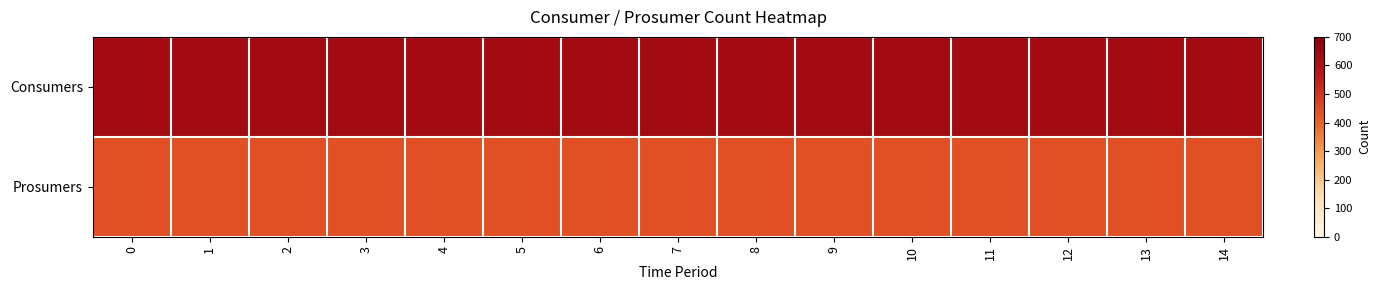

Rank the series by their average value, from lowest to highest.

row_1, row_0